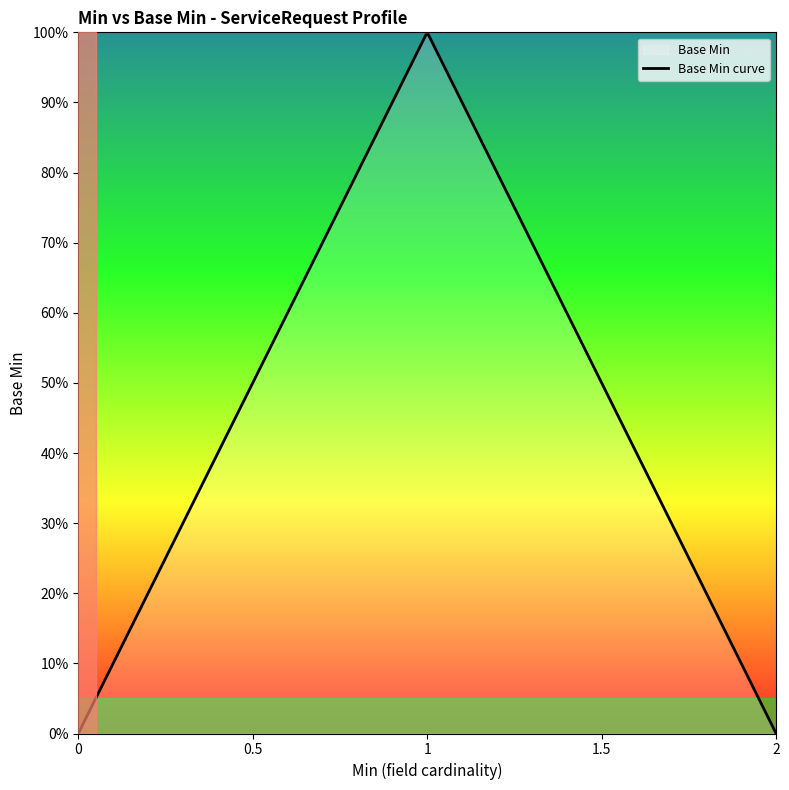

Count the number of categories in the chart.

20